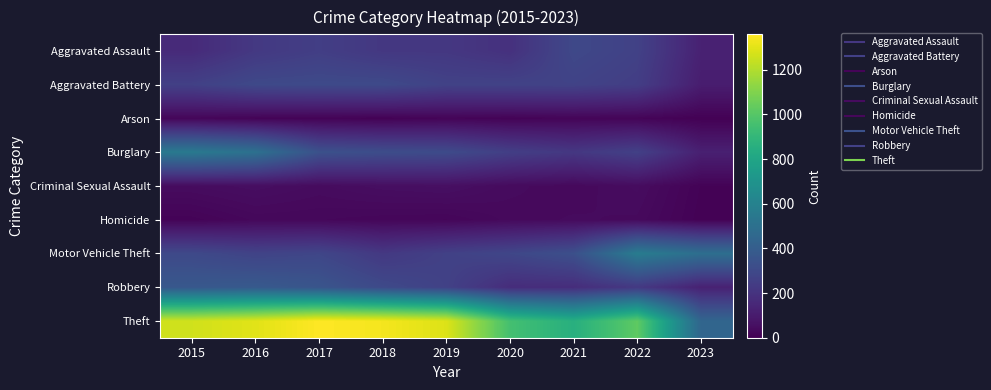

Rank the series at 2018 from lowest to highest value.

Arson, Homicide, Criminal Sexual Assault, Aggravated Assault, Motor Vehicle Theft, Aggravated Battery, Robbery, Burglary, Theft